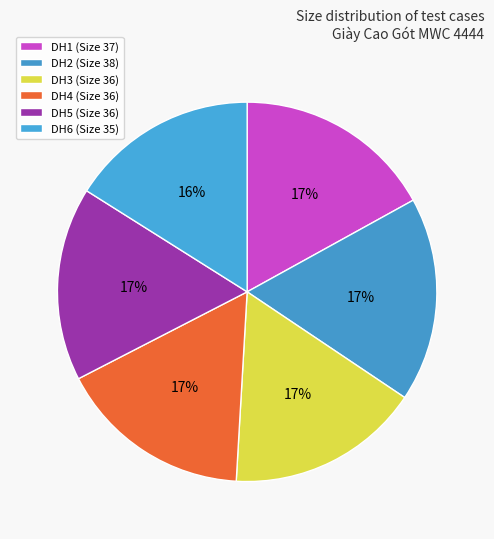

How many segments does this pie chart have?

6